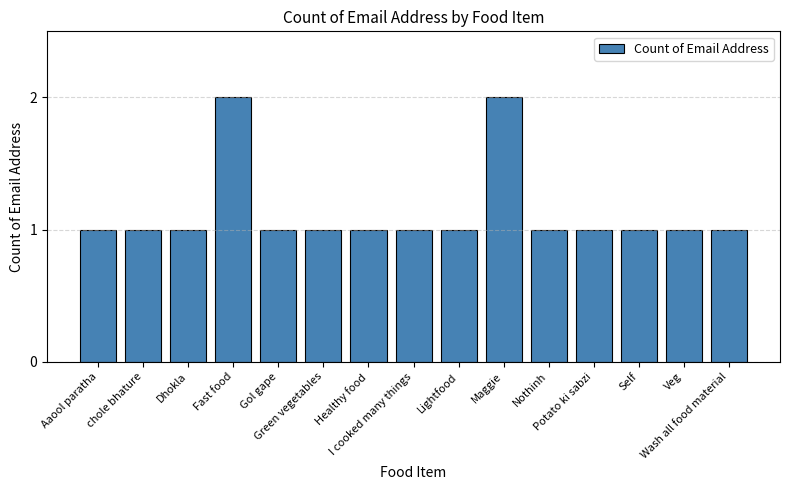

Reading right to left, transcribe all the data shown in this chart.

1	1	1	1	1	2	1	1	1	1	1	2	1	1	1